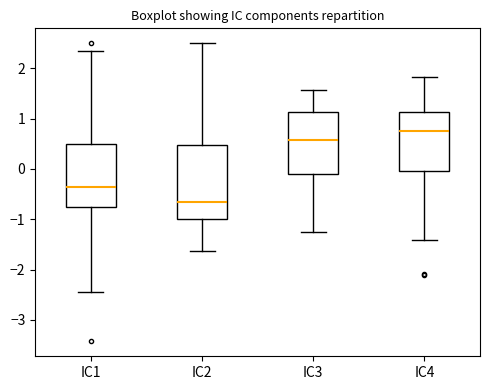

Which box's median line is the highest?

IC4